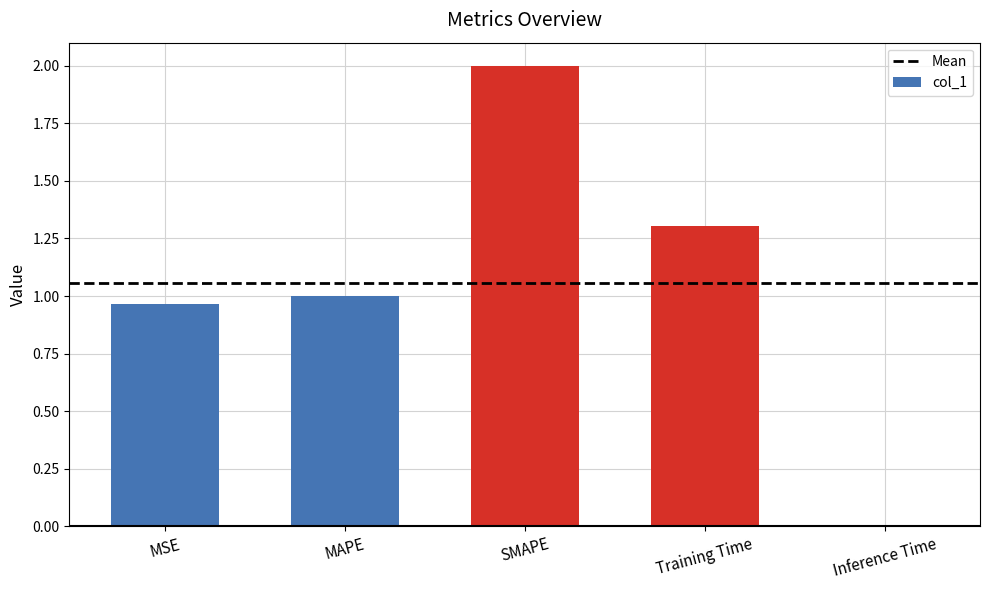

What is the sum of the values at MAPE and Training Time?

2.3